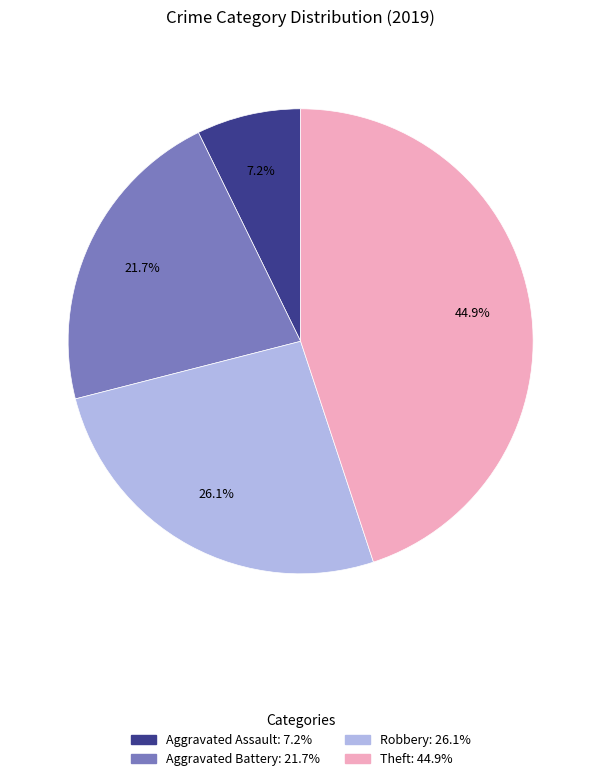

How many slices are in this pie chart?

4